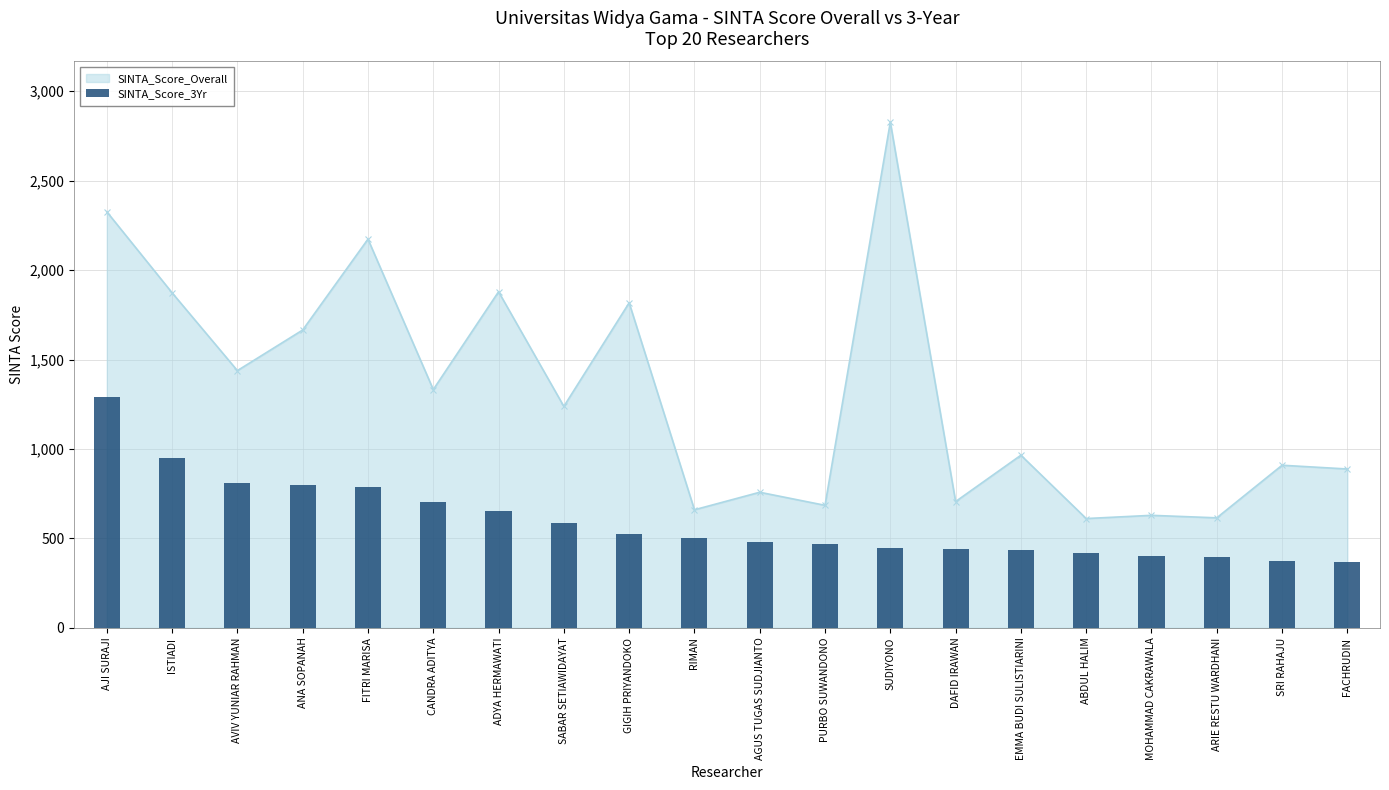

At which label is SINTA_Score_Overall closest to 1719?

ANA SOPANAH